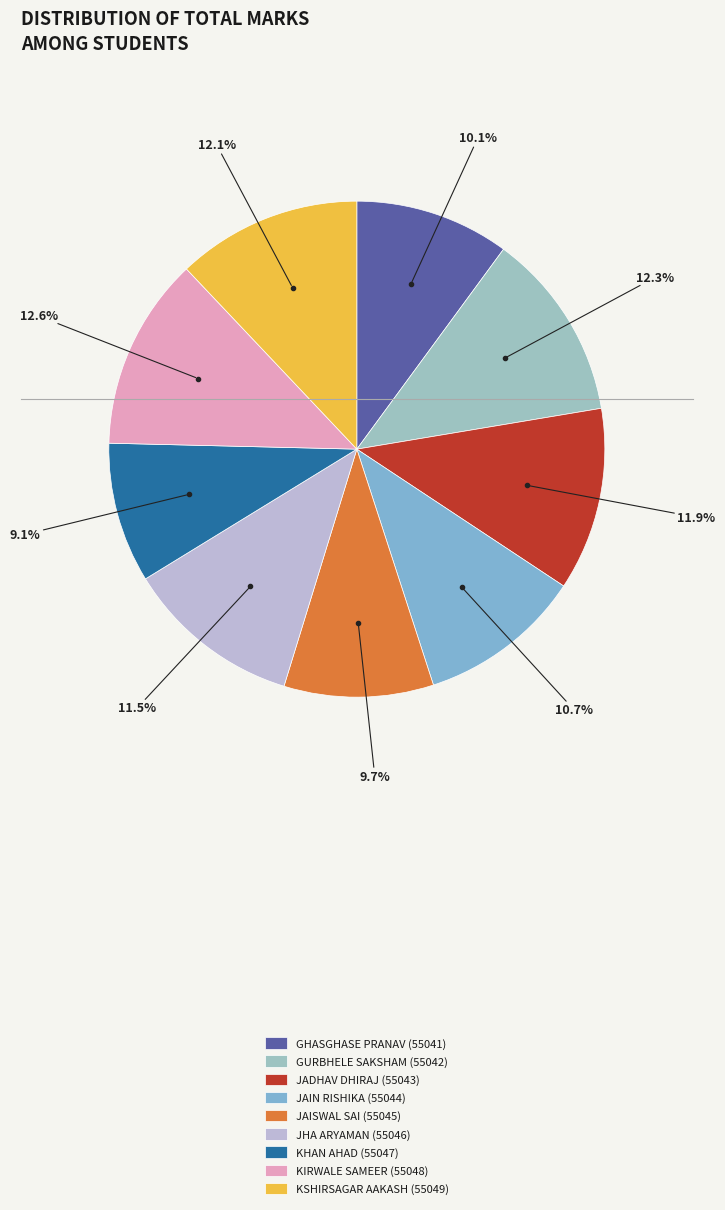

Does any single category account for the majority?

No